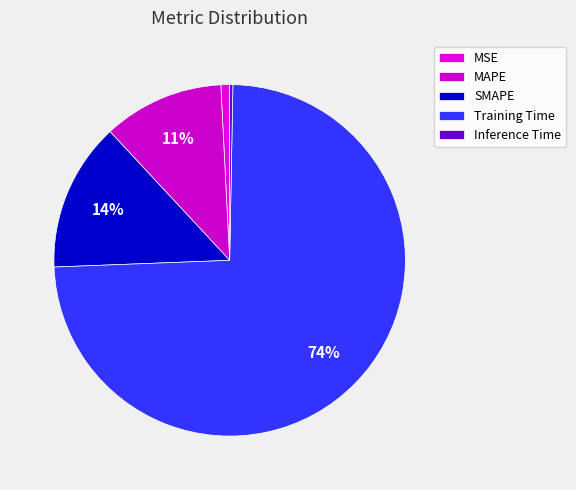

Is it true that Training Time is 62% of the pie?

False